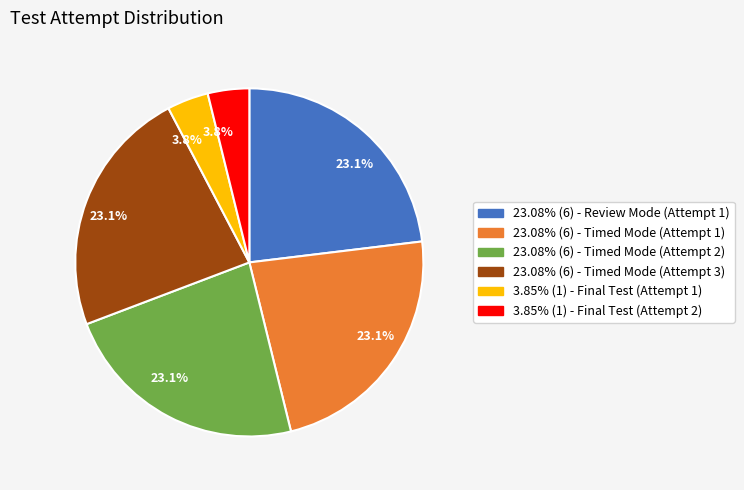

Is there any slice that represents more than half of the pie?

No